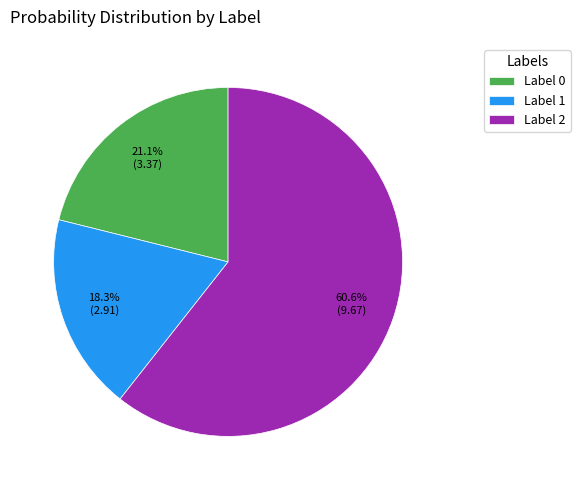

Does Label 0 account for over 50% of the chart?

No